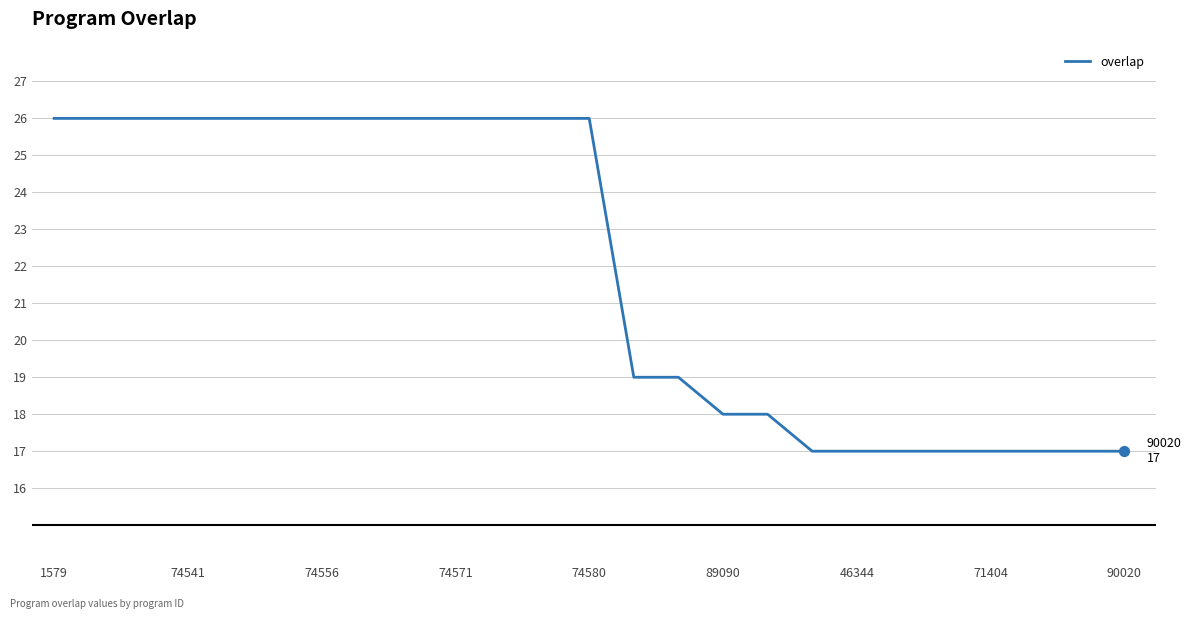

What is the minimum value shown in the chart?

17